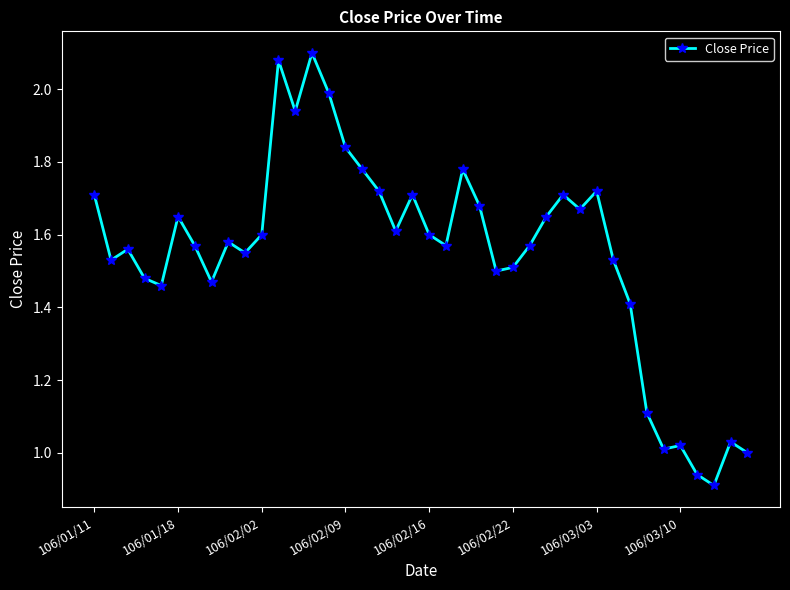

What is the difference between the maximum and second lowest values?

1.2